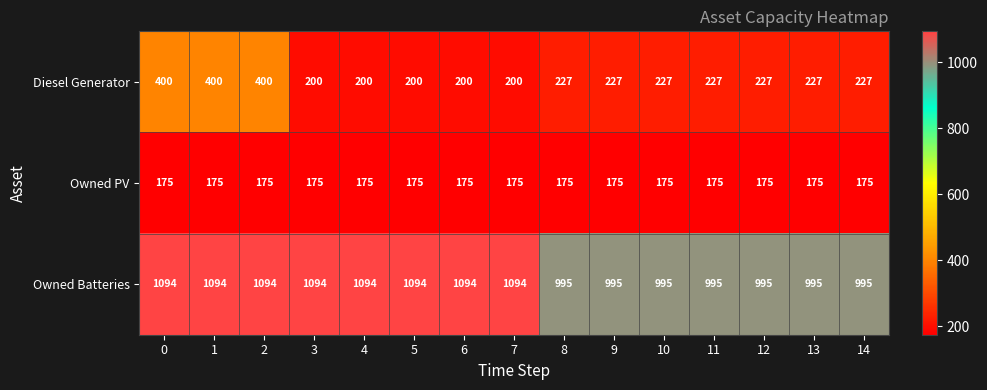

True or false: Owned Batteries has a value of 1469 at 6.

False